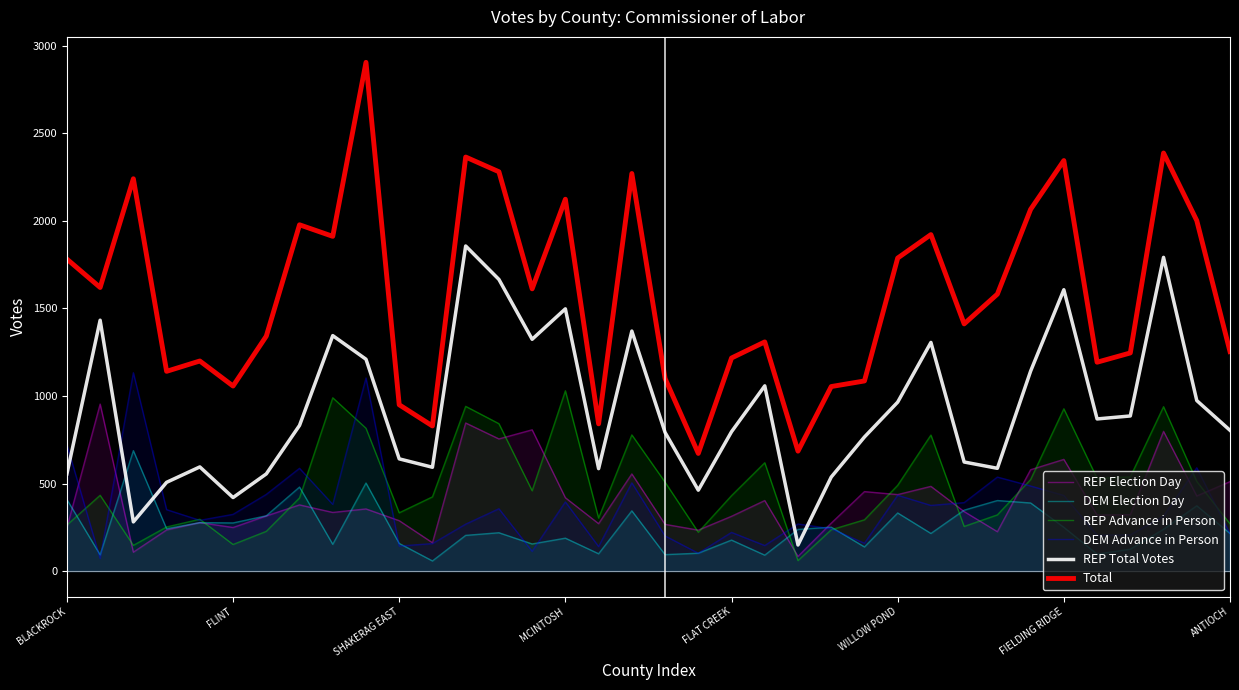

How many series are shown in this chart?

6